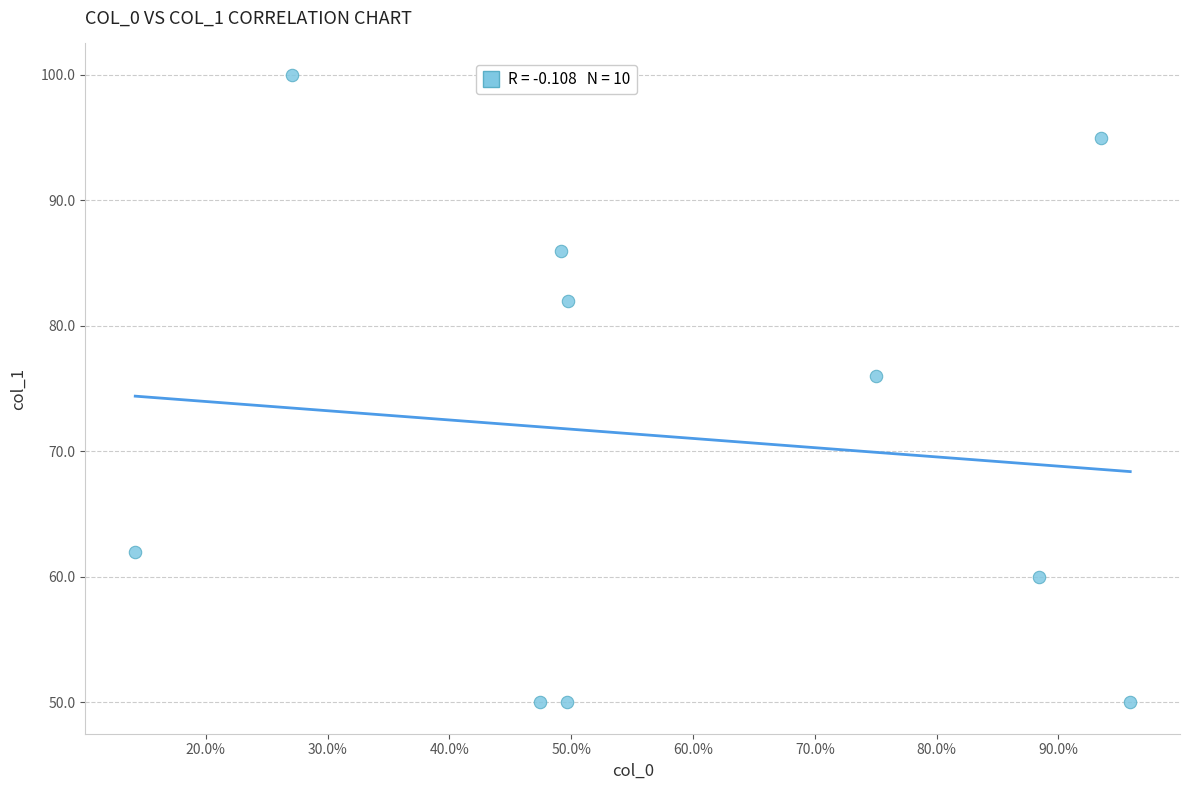

What is the average Y value?

71